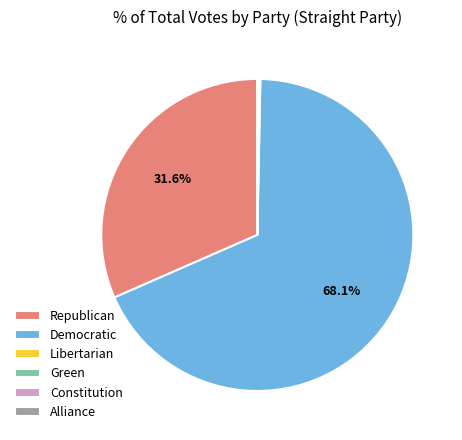

Is there a majority slice in this chart?

Yes